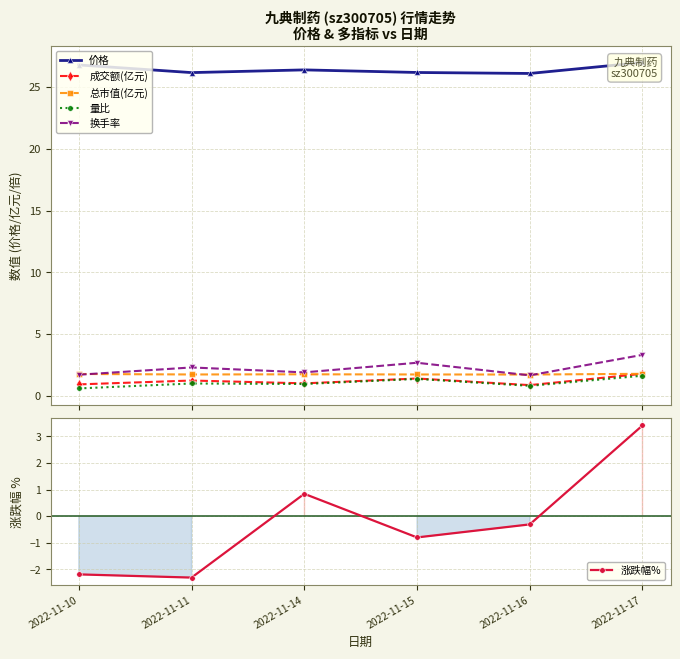

True or false: 量比 and 价格 intersect in this chart.

False